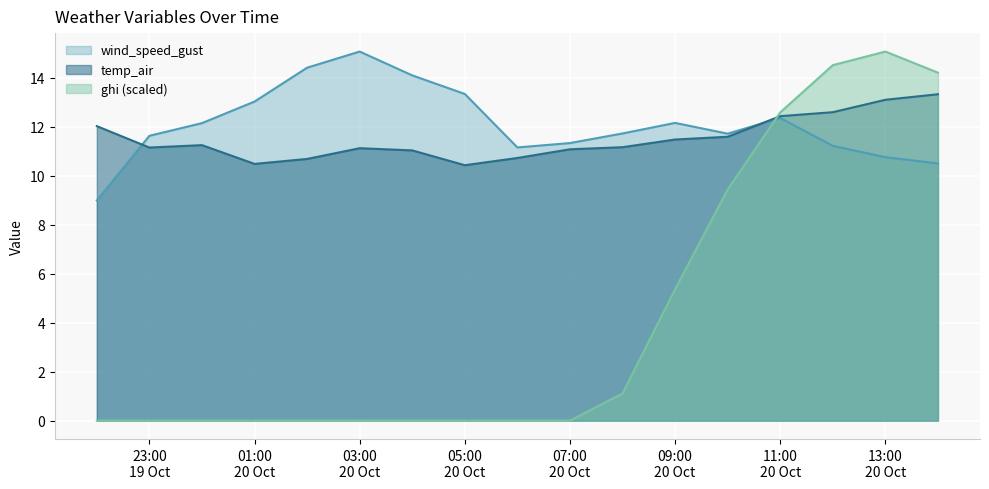

What is the value of the ghi point at the 17th from the left?

14.2